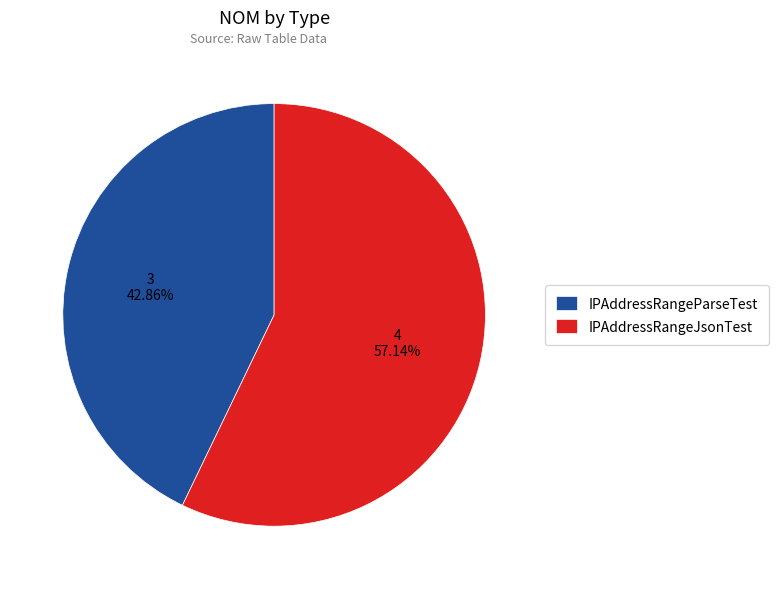

Which slice is the smallest?

IPAddressRangeParseTest